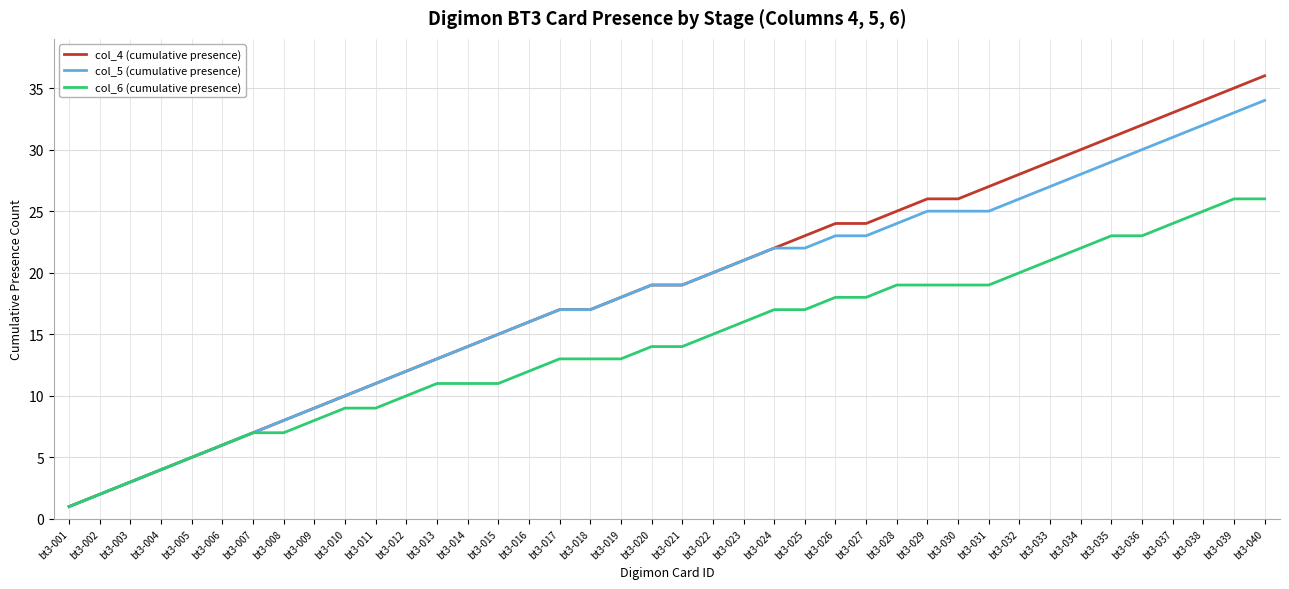

Reading right to left, extract all data points from this chart.

col_4 (cumulative presence): 36	35	34	33	32	31	30	29	28	27	26	26	25	24	24	23	22	21	20	19	19	18	17	17	16	15	14	13	12	11	10	9	8	7	6	5	4	3	2	1
col_5 (cumulative presence): 34	33	32	31	30	29	28	27	26	25	25	25	24	23	23	22	22	21	20	19	19	18	17	17	16	15	14	13	12	11	10	9	8	7	6	5	4	3	2	1
col_6 (cumulative presence): 26	26	25	24	23	23	22	21	20	19	19	19	19	18	18	17	17	16	15	14	14	13	13	13	12	11	11	11	10	9	9	8	7	7	6	5	4	3	2	1